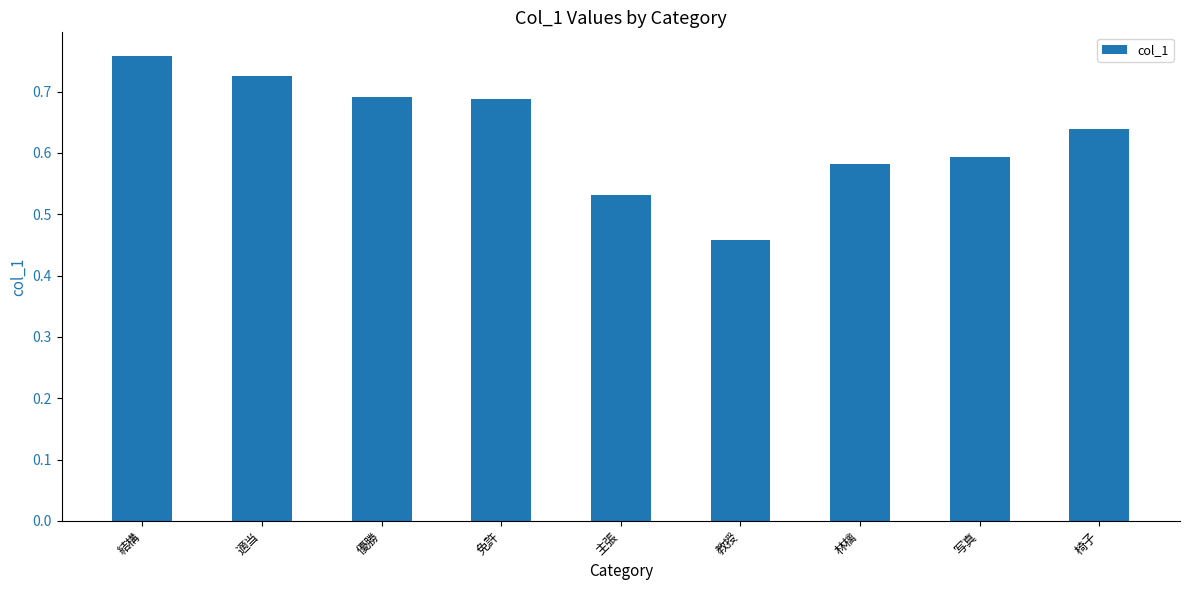

What is the difference between the second highest and minimum values?

0.3